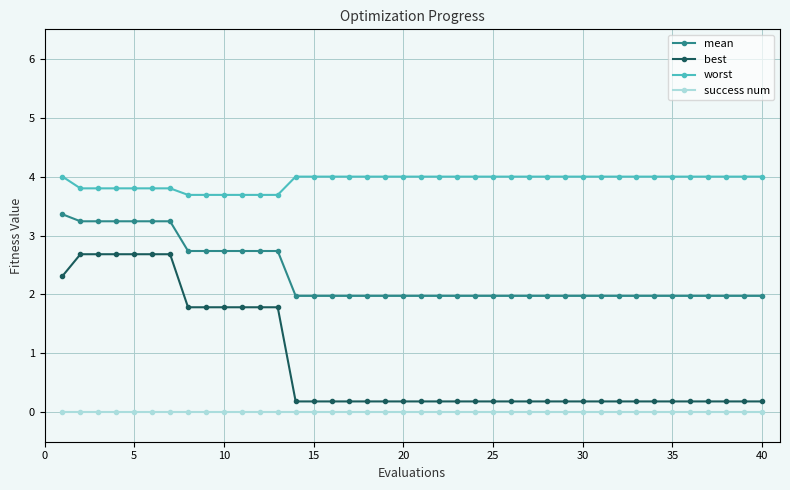

True or false: worst and success num intersect in this chart.

False